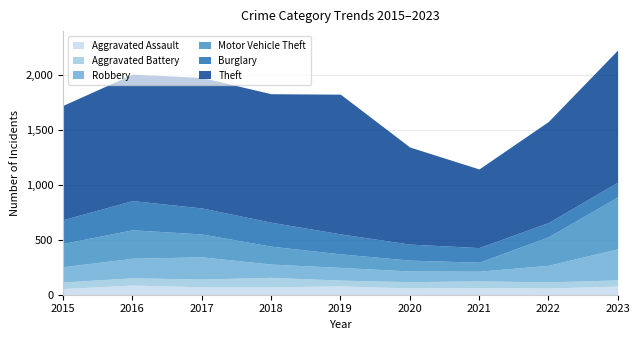

True or false: Aggravated Battery has a value of 56 at 2022.

True